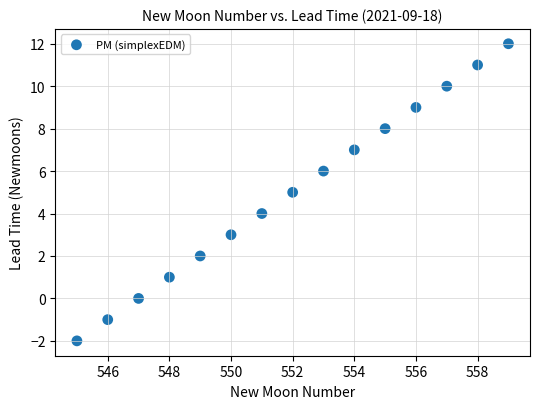

What is the range of X values (max minus min)?

14